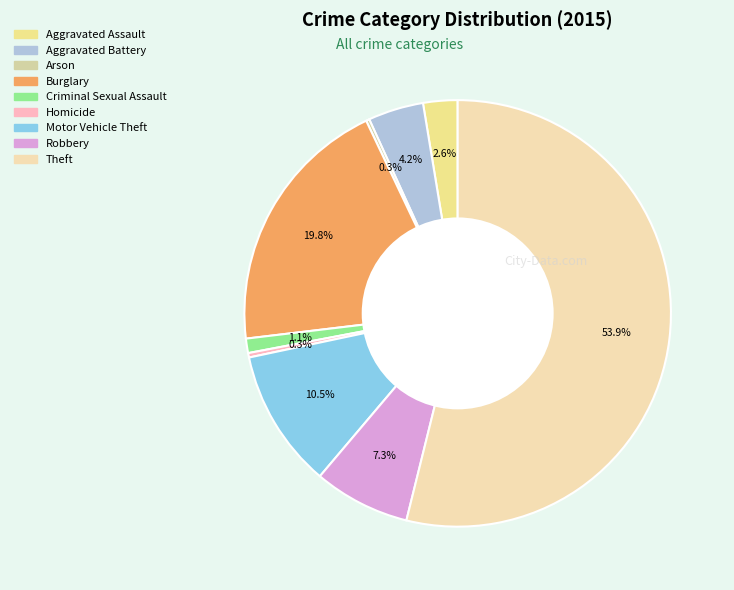

Is there a majority slice in this chart?

Yes